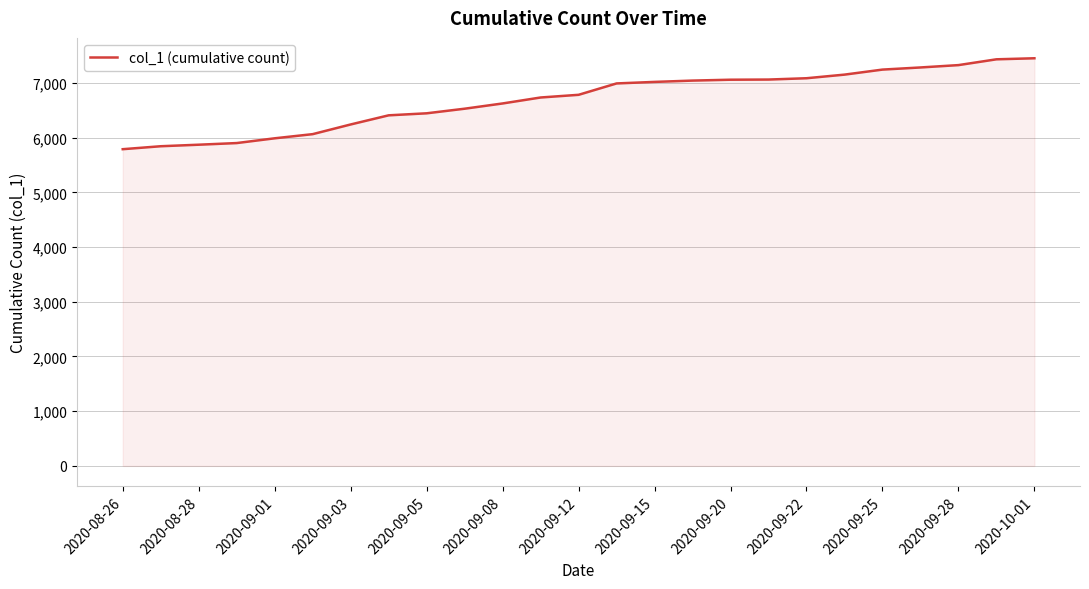

What is the maximum value shown in the chart?

7451